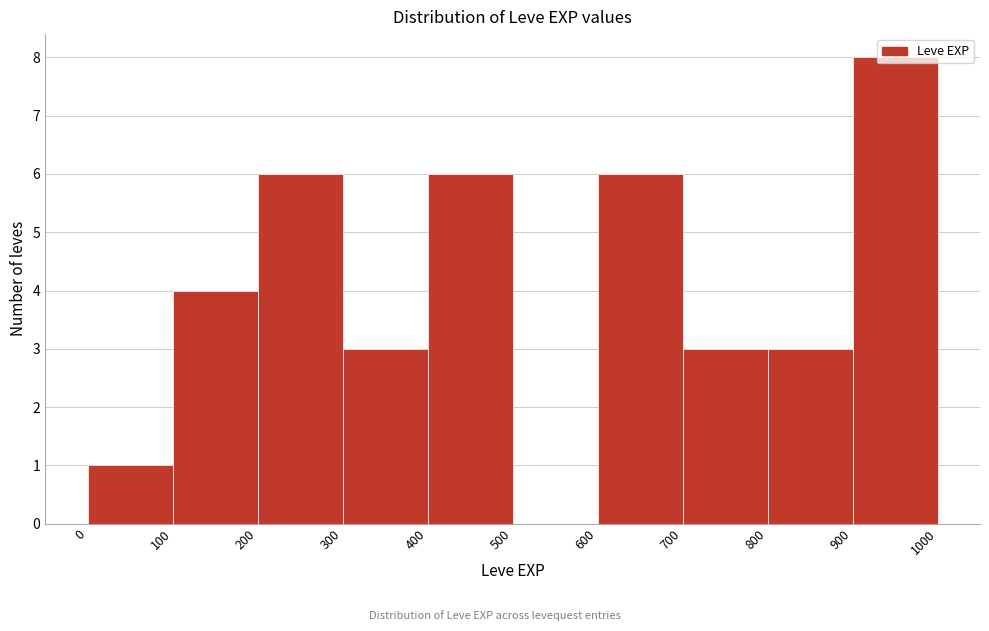

What is the height of the bar covering 0 to 100 on the x-axis? The values are not printed on the chart, so give them approximately, as read against the axis.

1